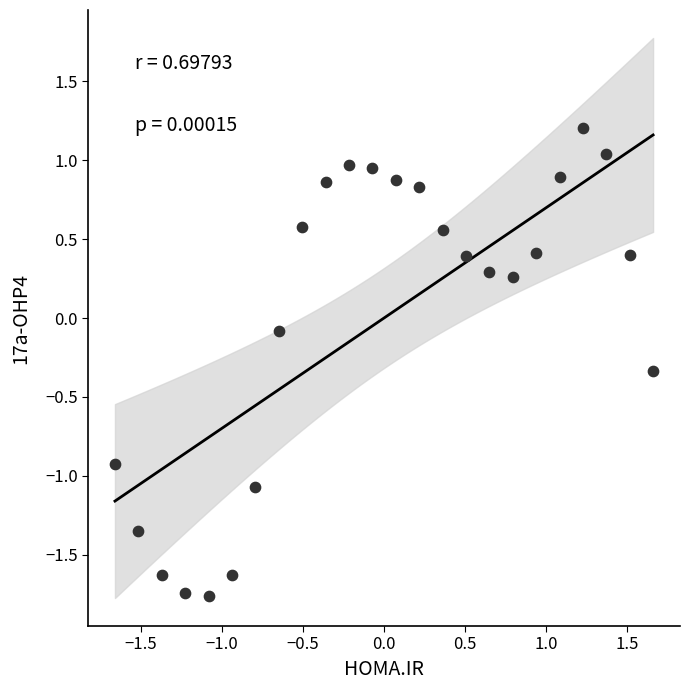

What is the range of X values (max minus min)?

3.3